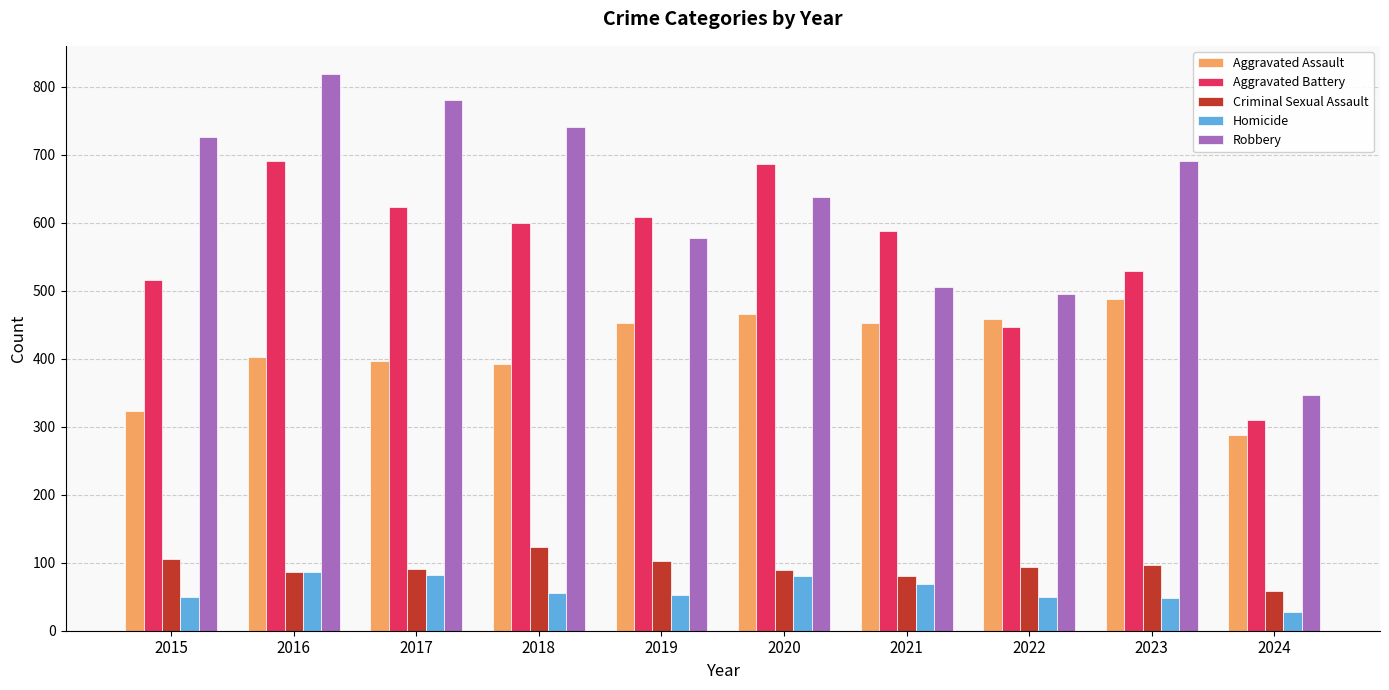

At which label does Robbery first exceed 690?

2015